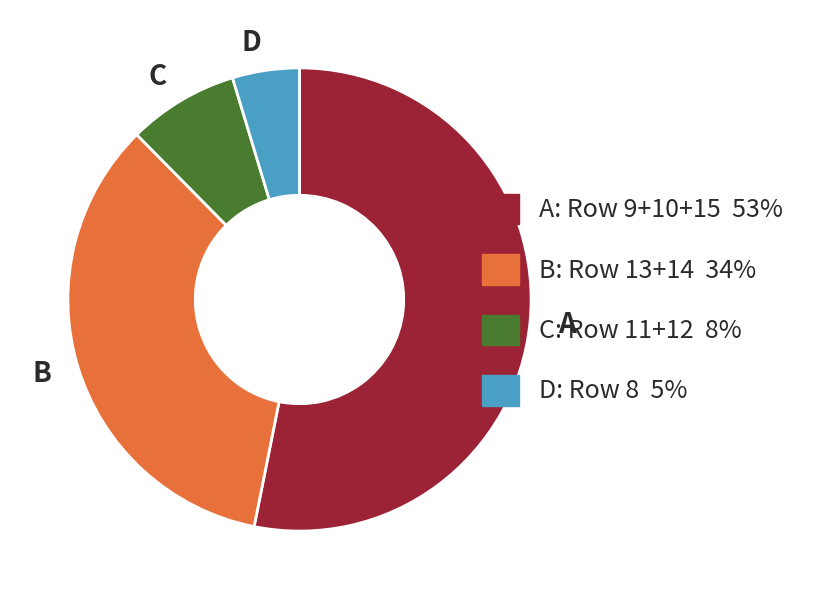

Is it true that B: Row 13+14 34% is 23% of the pie?

False